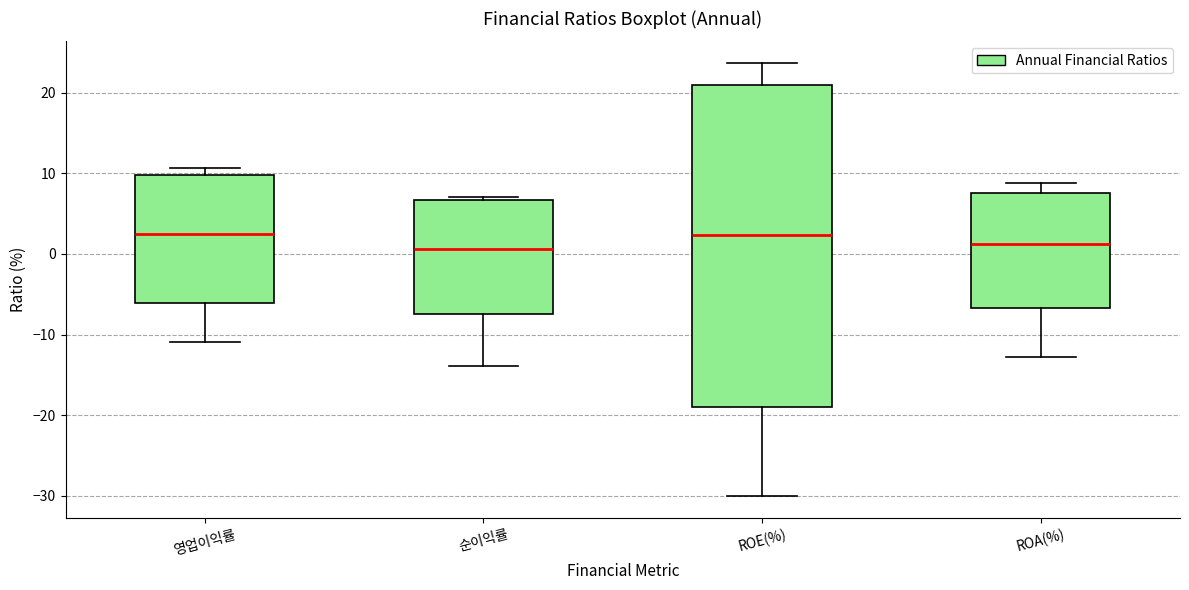

Where does the median line of the box for 영업이익률 sit on the y-axis? The values are not printed on the chart, so give them approximately, as read against the axis.

2